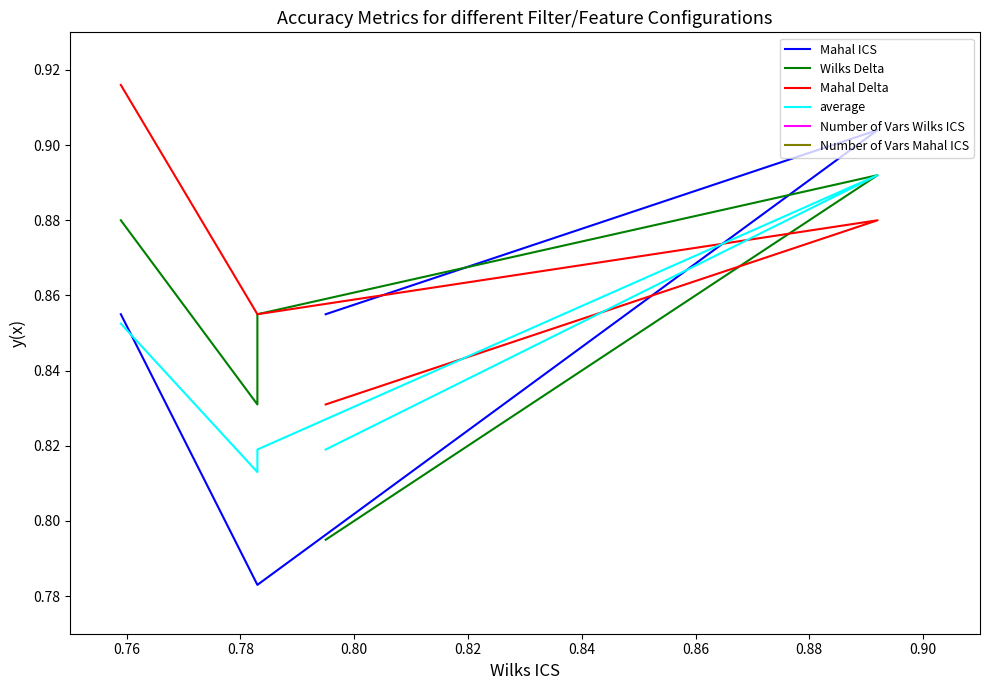

Is the value of Mahal Delta at 0.76 greater than the value of Number of Vars Wilks ICS at 0.84?

No